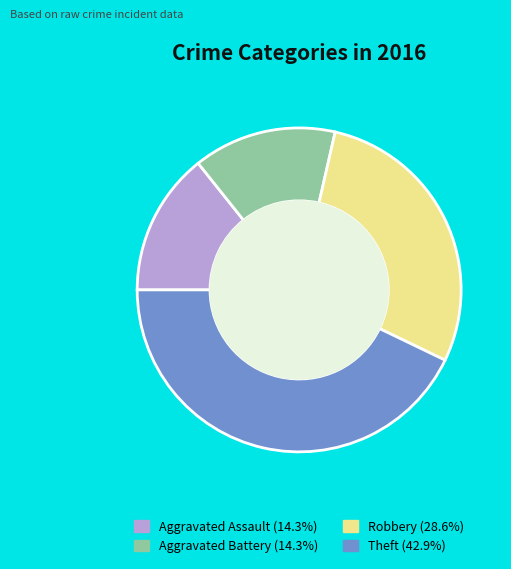

The Aggravated Battery slice represents 25% of the pie. True or false?

False